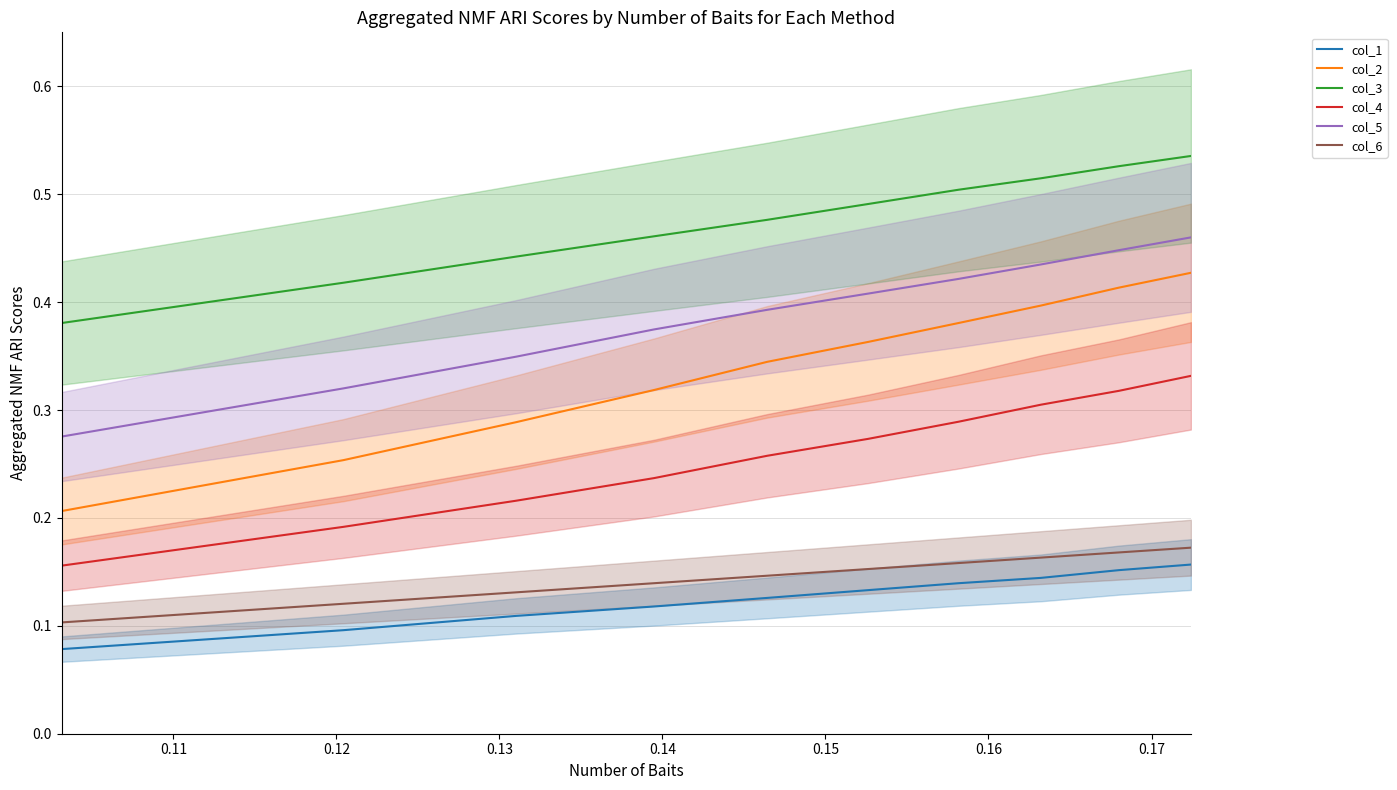

True or false: col_5 and col_4 intersect in this chart.

False